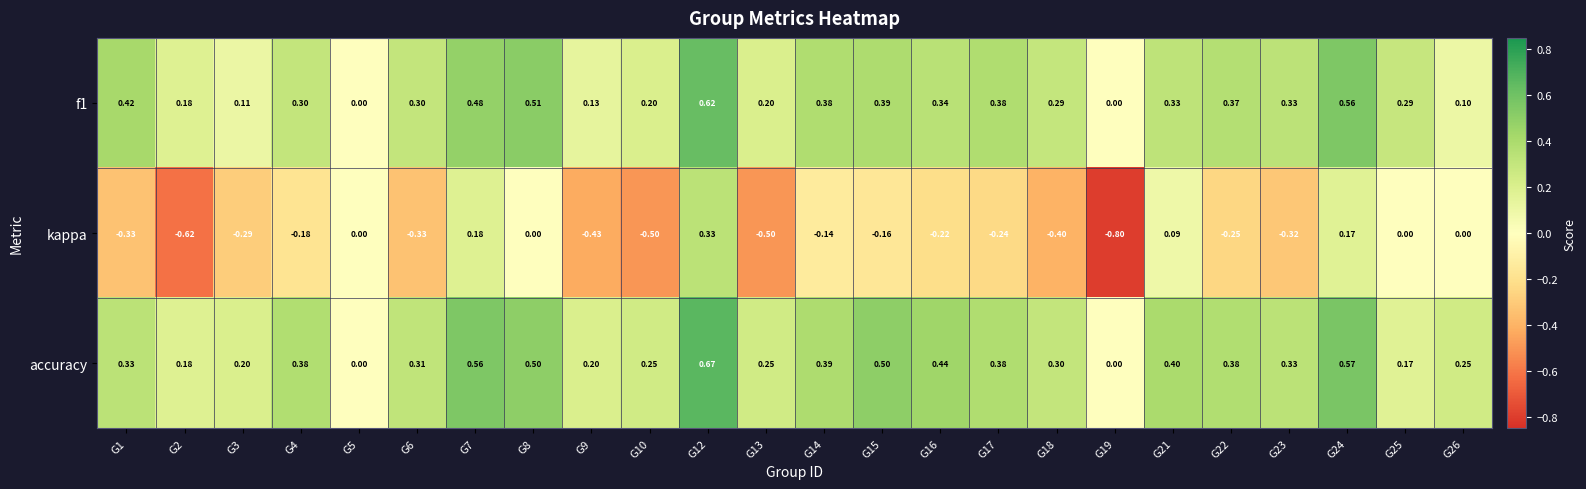

Which series has the largest total across all categories?

accuracy